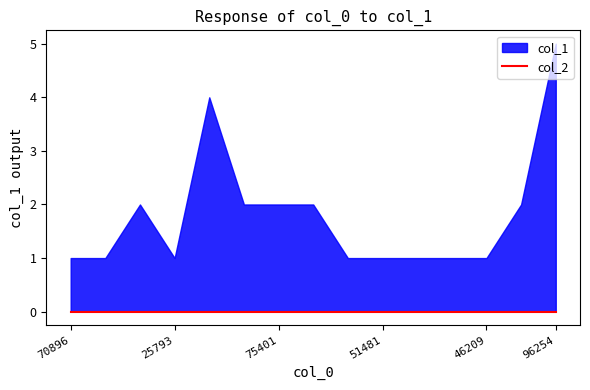

Reading right to left, list all the values displayed in this chart.

col_1: 5	2	1	1	1	1	1	2	2	2	4	1	2	1	1
col_2: 0	0	0	0	0	0	0	0	0	0	0	0	0	0	0